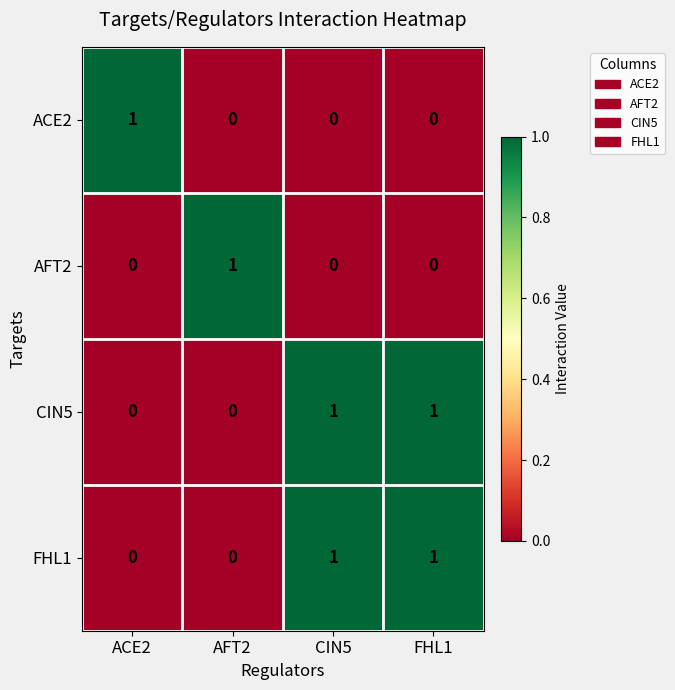

What is the greatest value displayed?

1